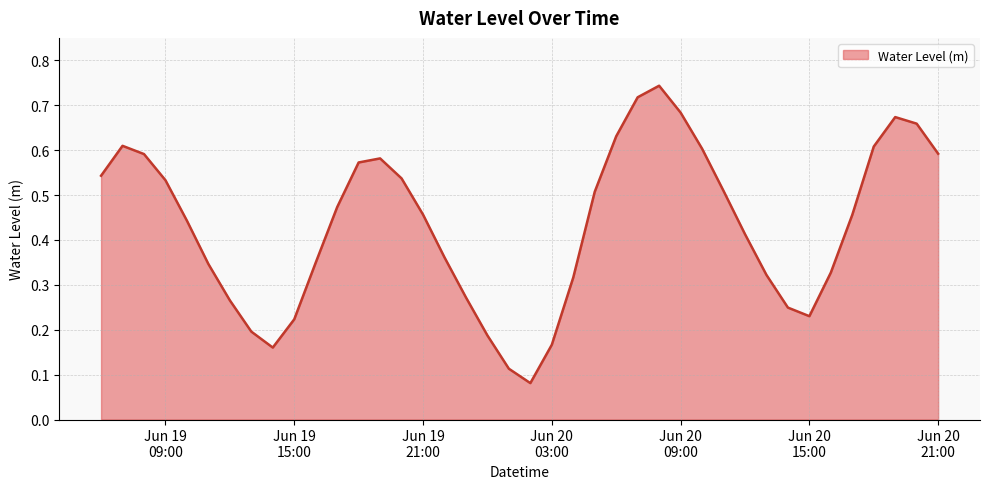

What is the value of the 21st point from the left?

0.1